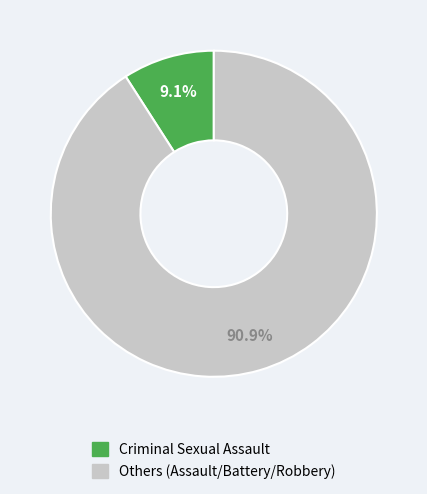

Is there any slice that represents more than half of the pie?

Yes